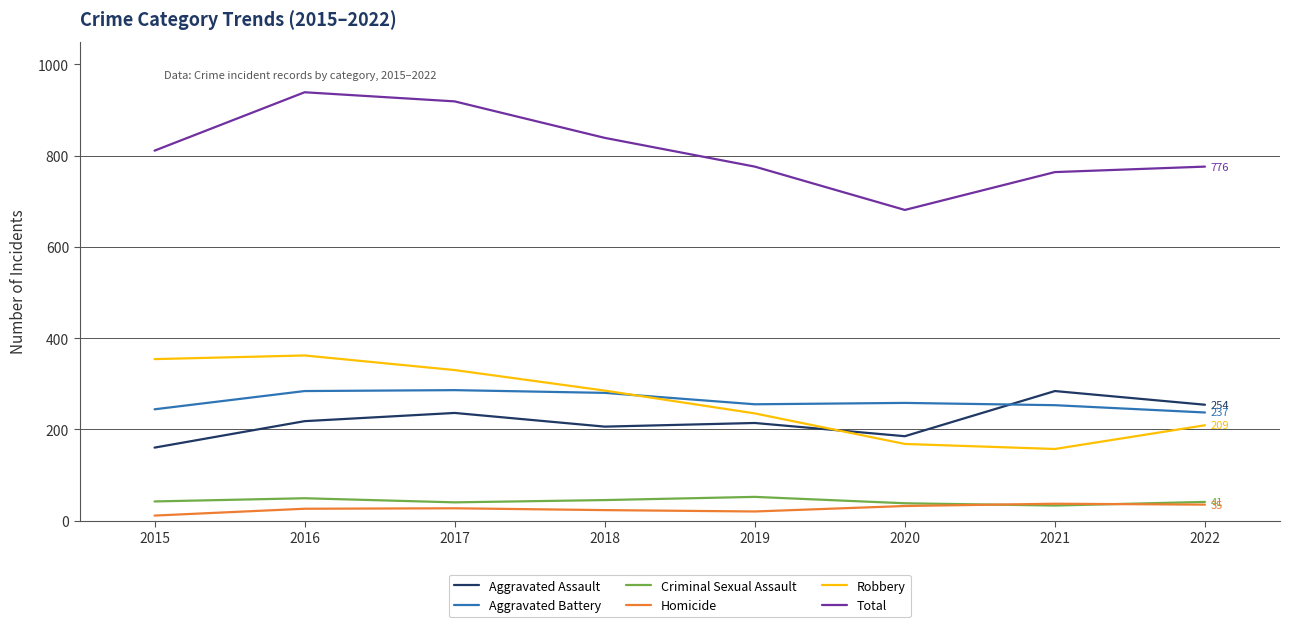

True or false: Homicide and Total intersect in this chart.

False